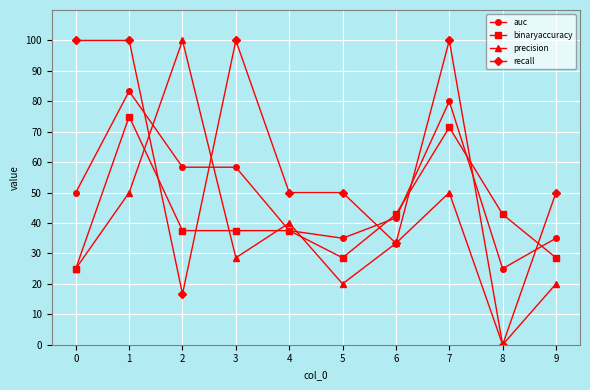

What is the minimum value for auc?

25.0